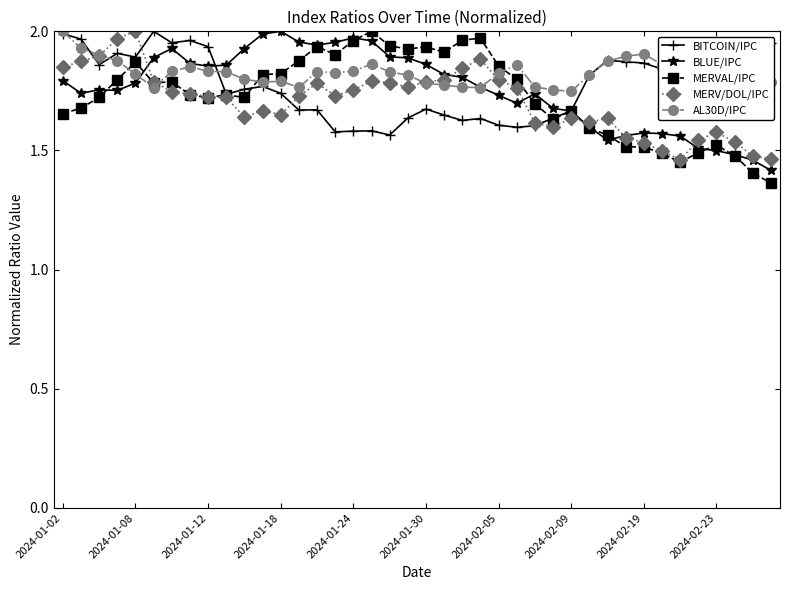

Which series has the largest total across all categories?

AL30D/IPC